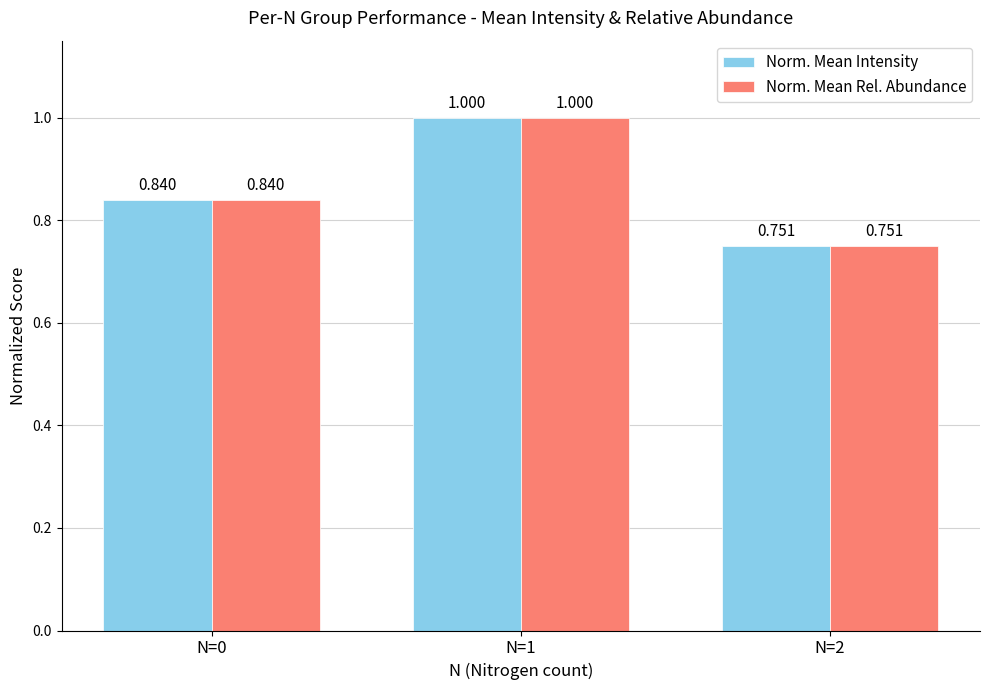

Is the value of Norm. Mean Rel. Abundance at N=1 greater than the value of Norm. Mean Intensity at N=2?

Yes